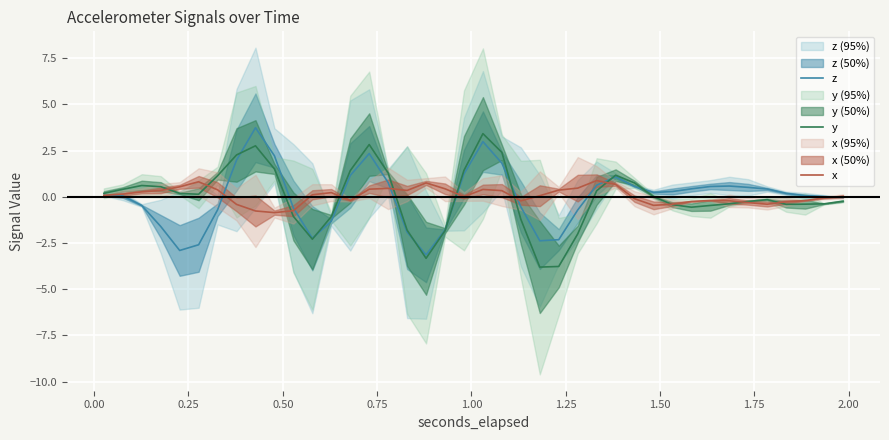

After their last crossing, which series has the higher values: x or z?

x